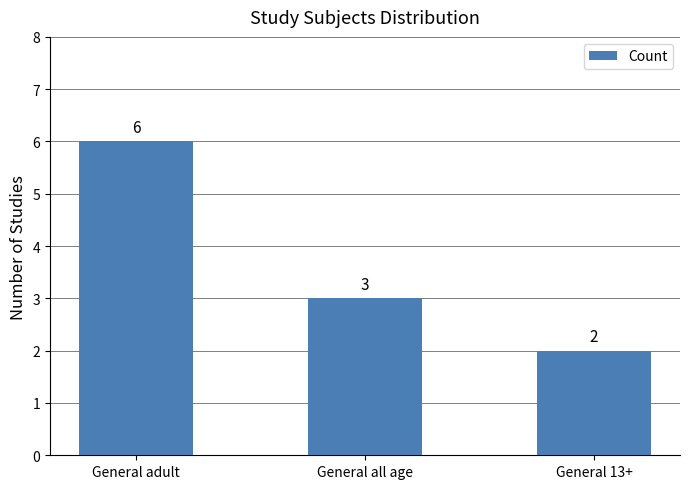

What is the difference between the values at General 13+ and General all age?

1